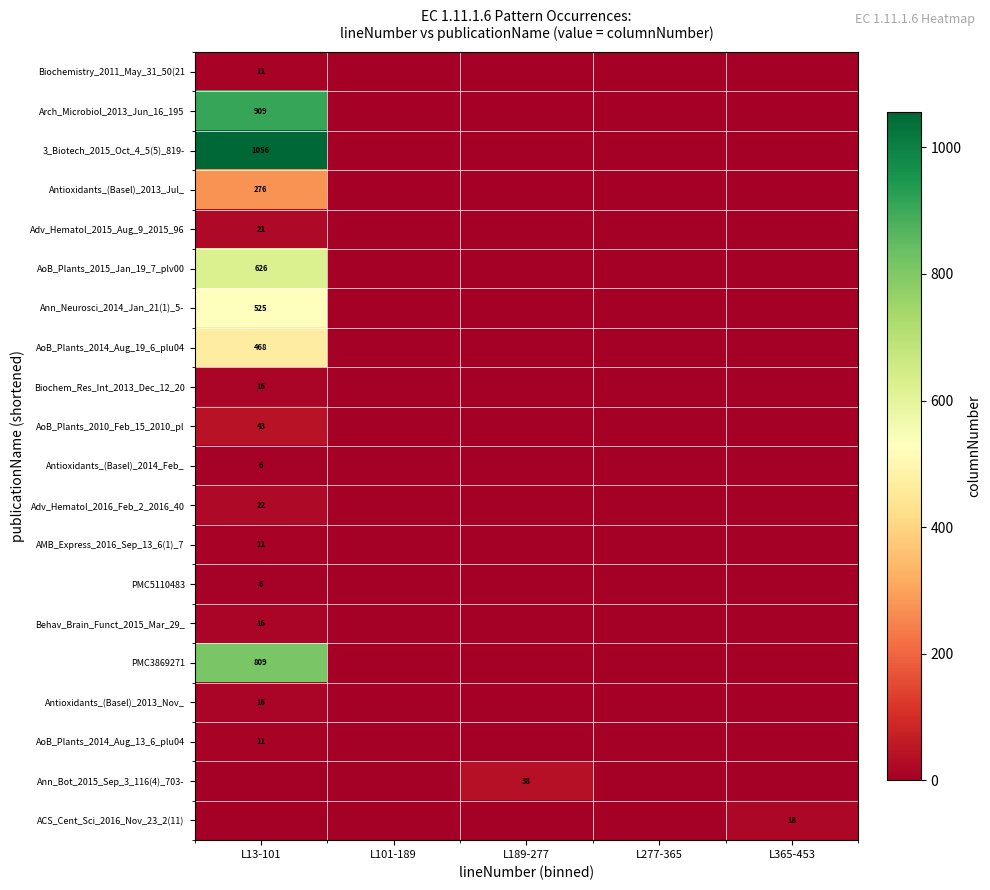

Is it true that Antioxidants_(Basel)_2013_Nov_ equals 16 at L13-101?

True